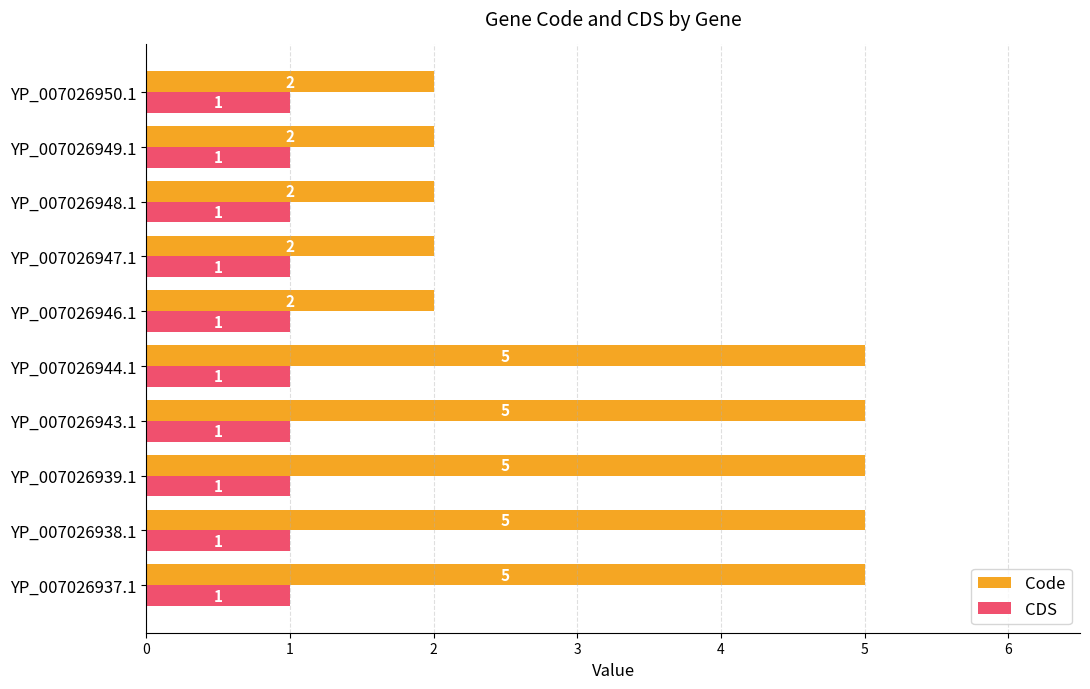

What is the spread (max minus min) of values at YP_007026944.1?

4